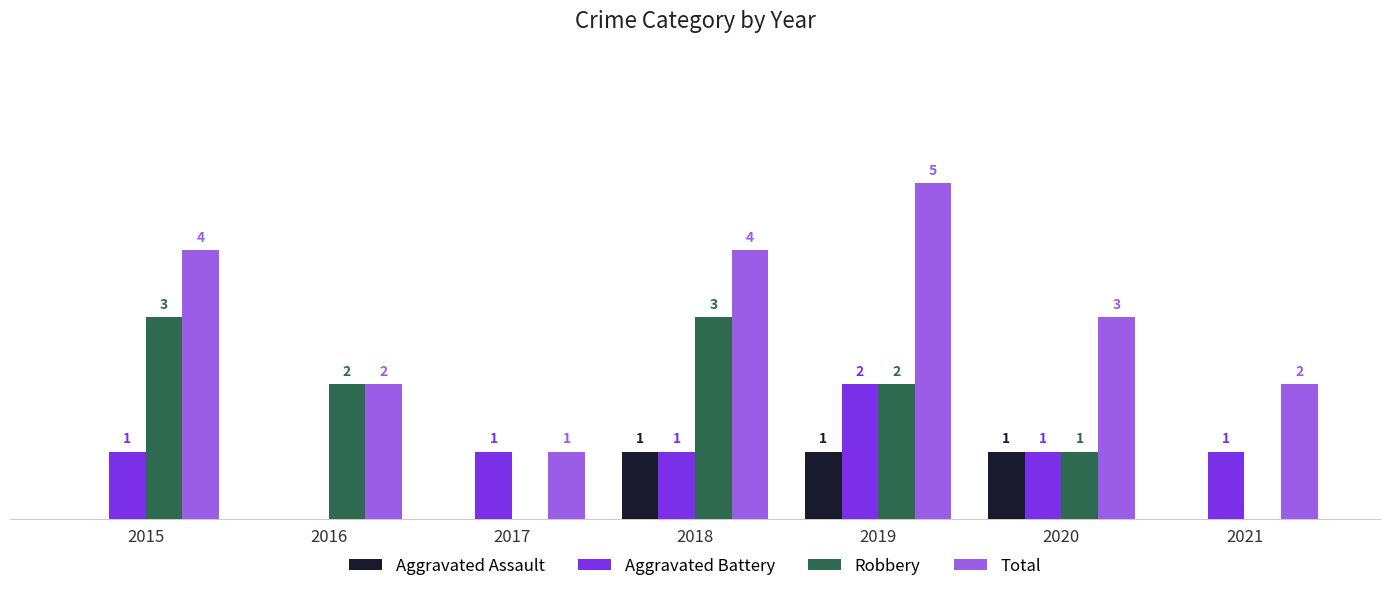

Which series changed the most between 2015 and 2018?

Aggravated Assault